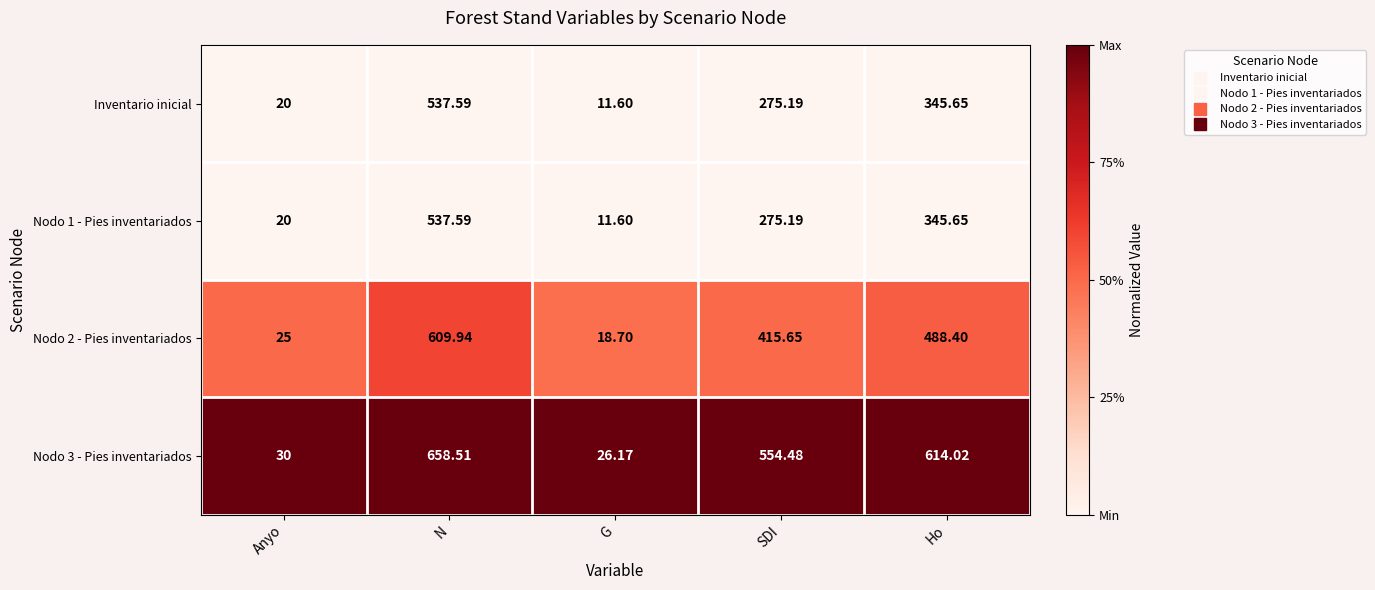

At which label is Inventario inicial closest to 274?

SDI